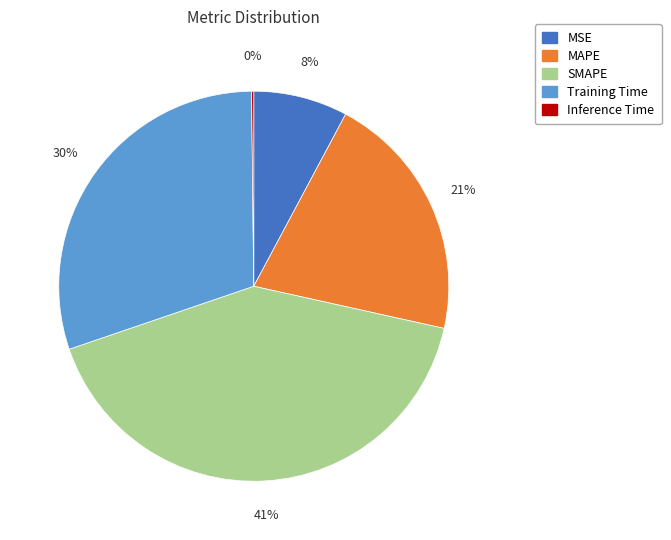

Between SMAPE and MSE, which is larger?

SMAPE